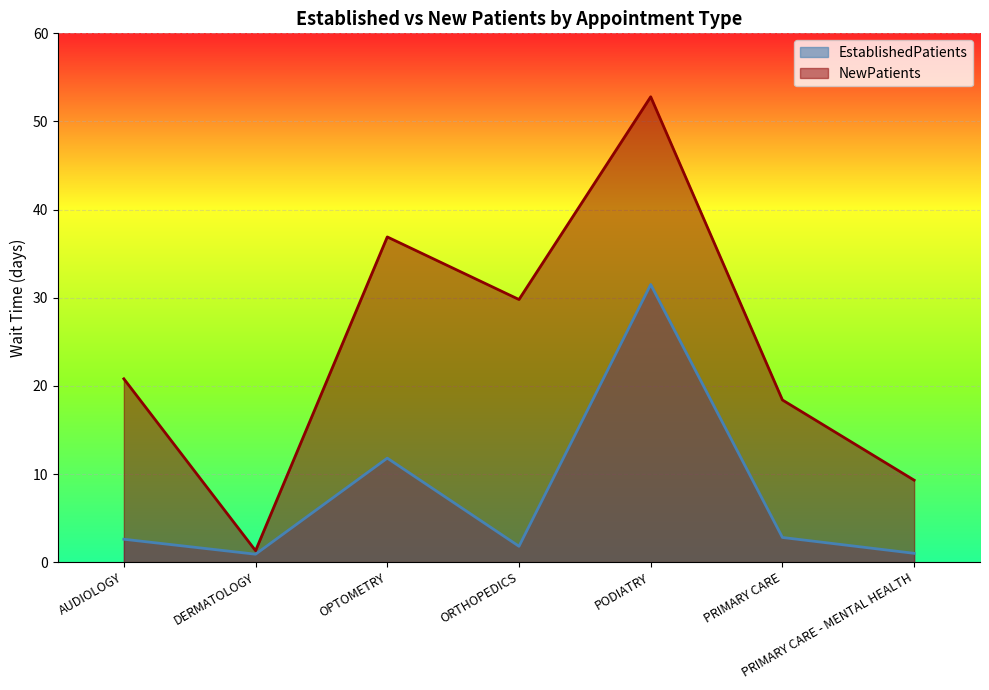

What are all the series names shown in the legend?

EstablishedPatients, NewPatients